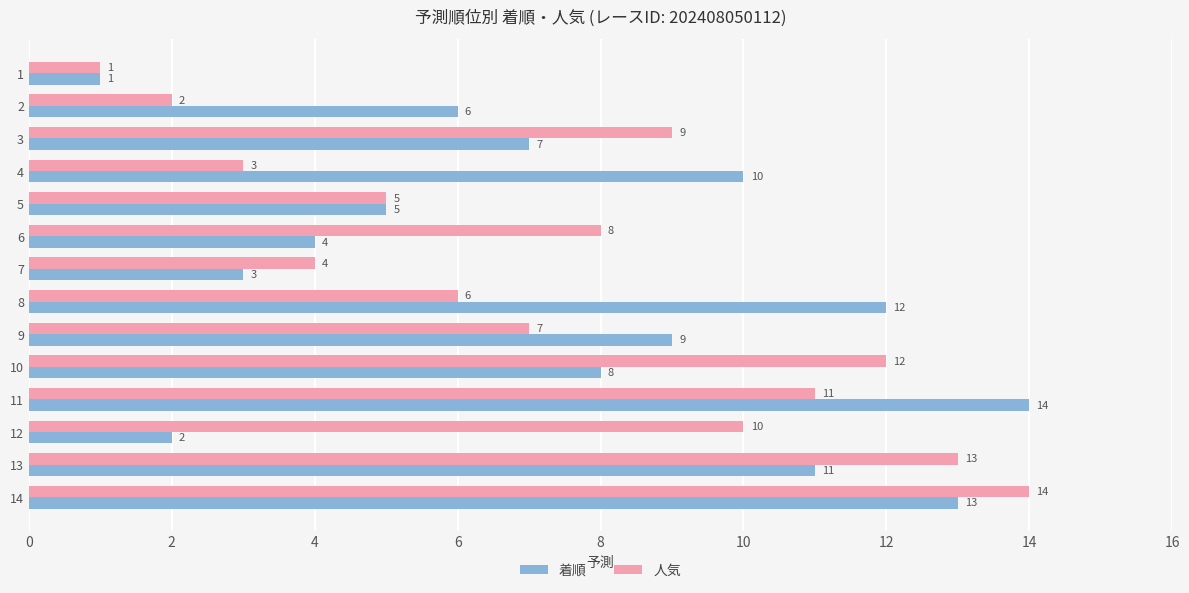

The value of 着順 at 14 is 8. True or false?

False